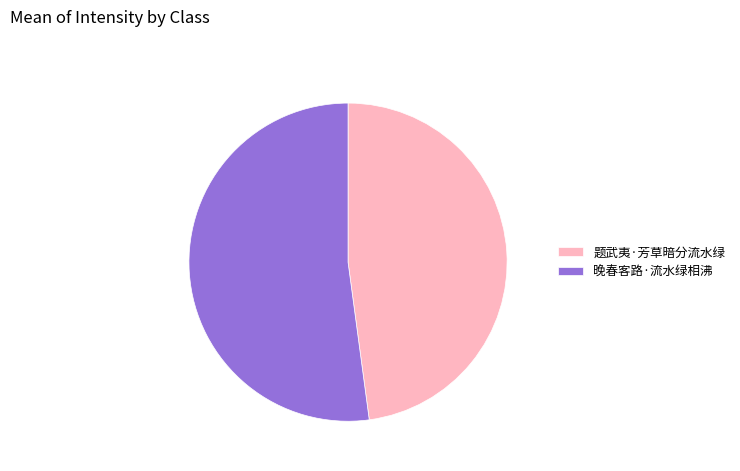

Is there any slice that represents more than half of the pie?

Yes